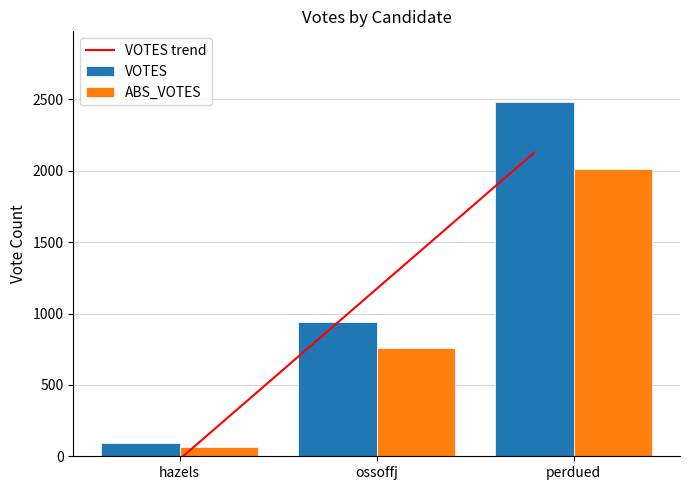

What is the difference between the highest and lowest values at ossoffj?

187.0